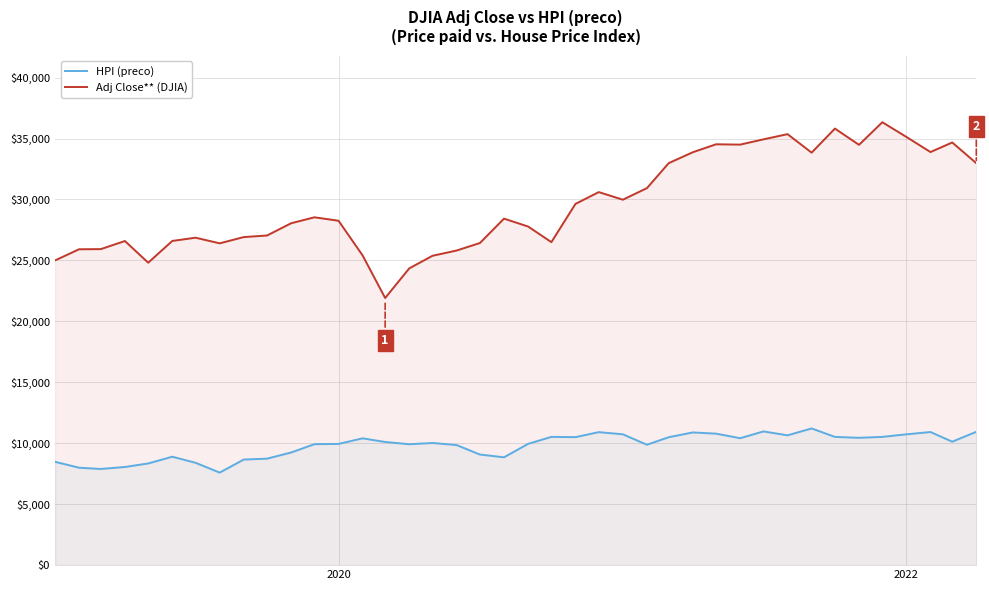

What is the difference between the second highest and minimum values in the Adj Close** (DJIA) series?

13902.4